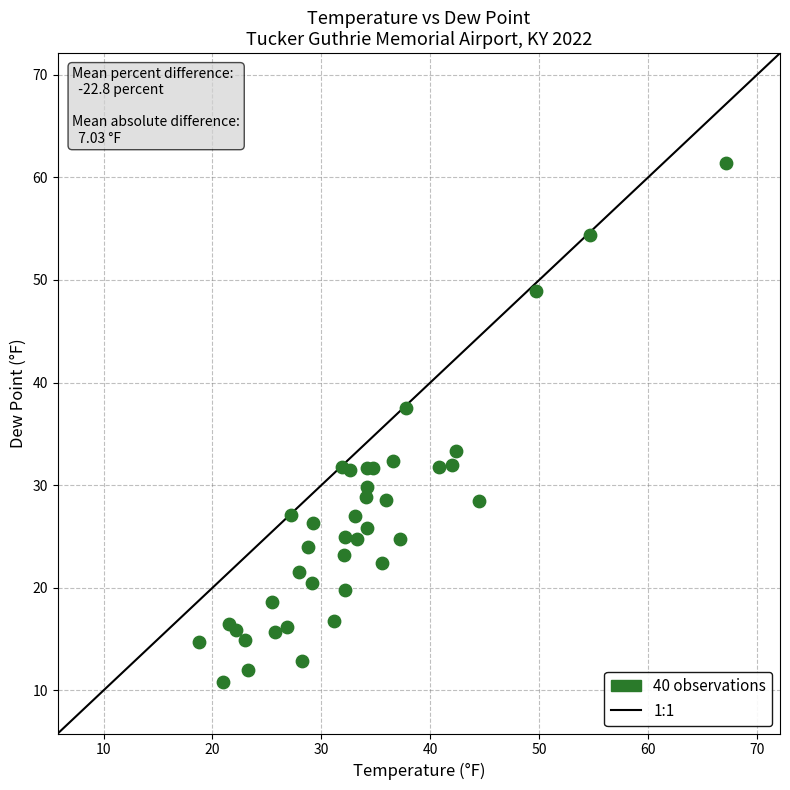

What Y value in the scatter plot is closest to 36?

37.5